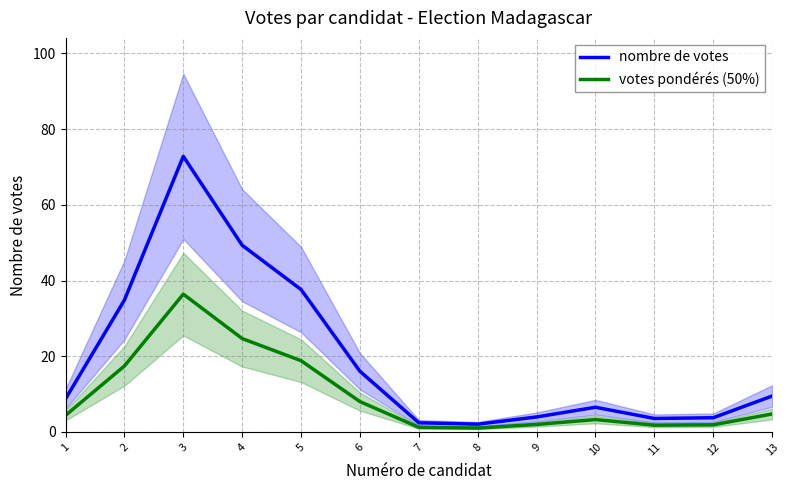

Which series has the largest total across all categories?

nombre de votes